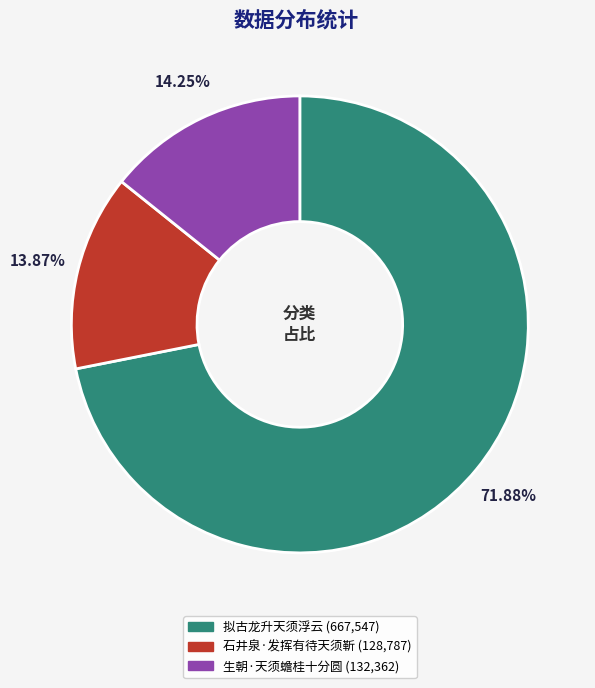

Is the sum of 拟古龙升天须浮云 and 石井泉·发挥有待天须靳 greater than half?

Yes